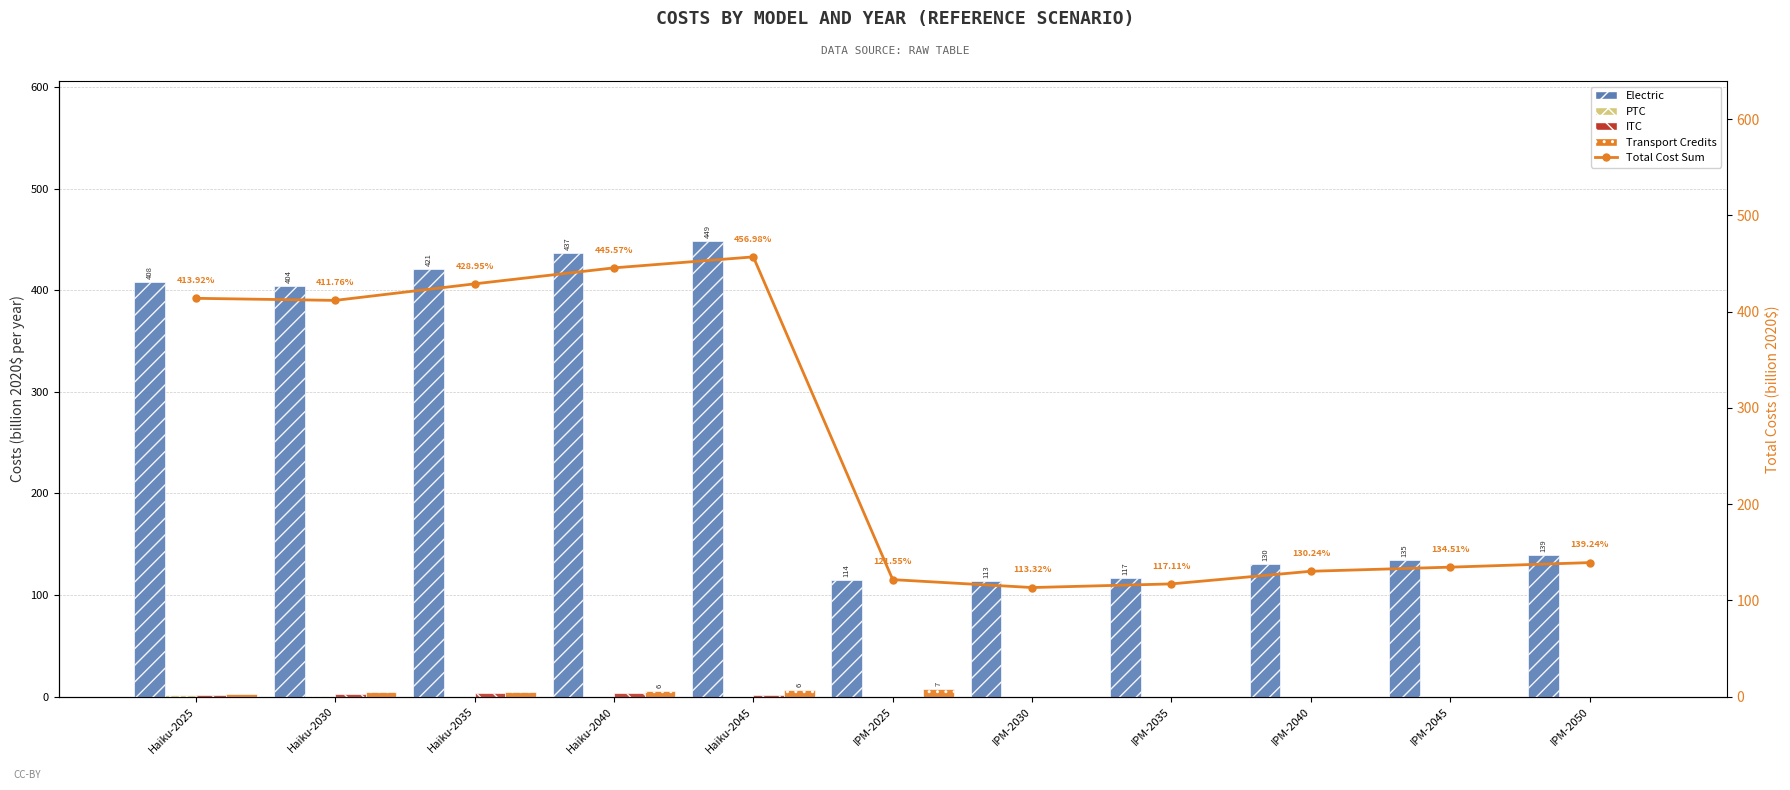

Does the chart contain stacked bars?

No